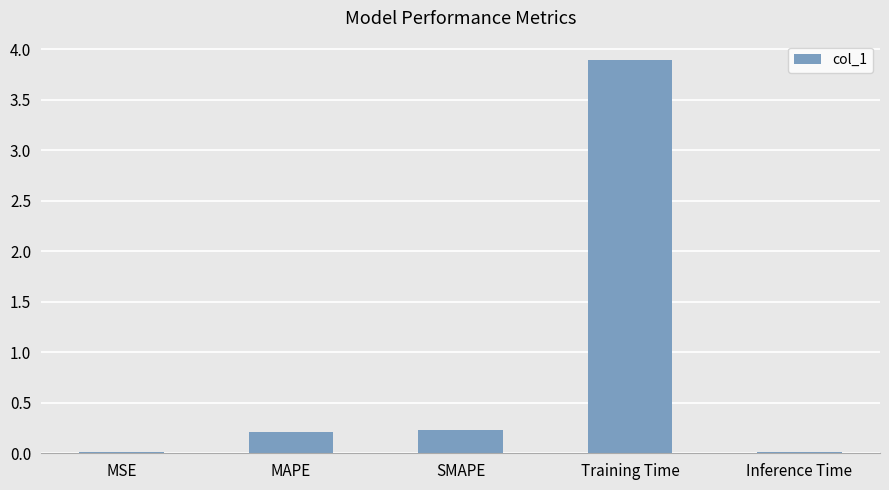

What value does the data have at Training Time?

3.9